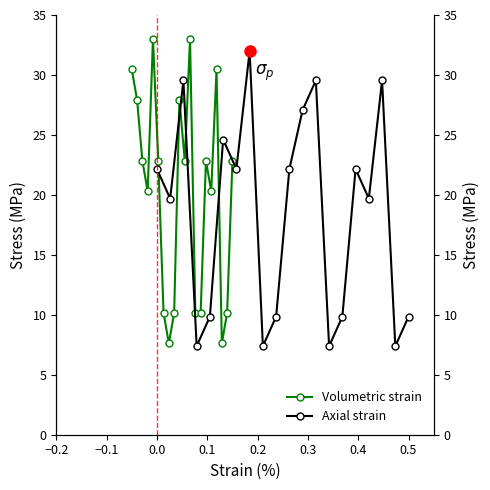

What is the label of the 15th point from the right?

0.2